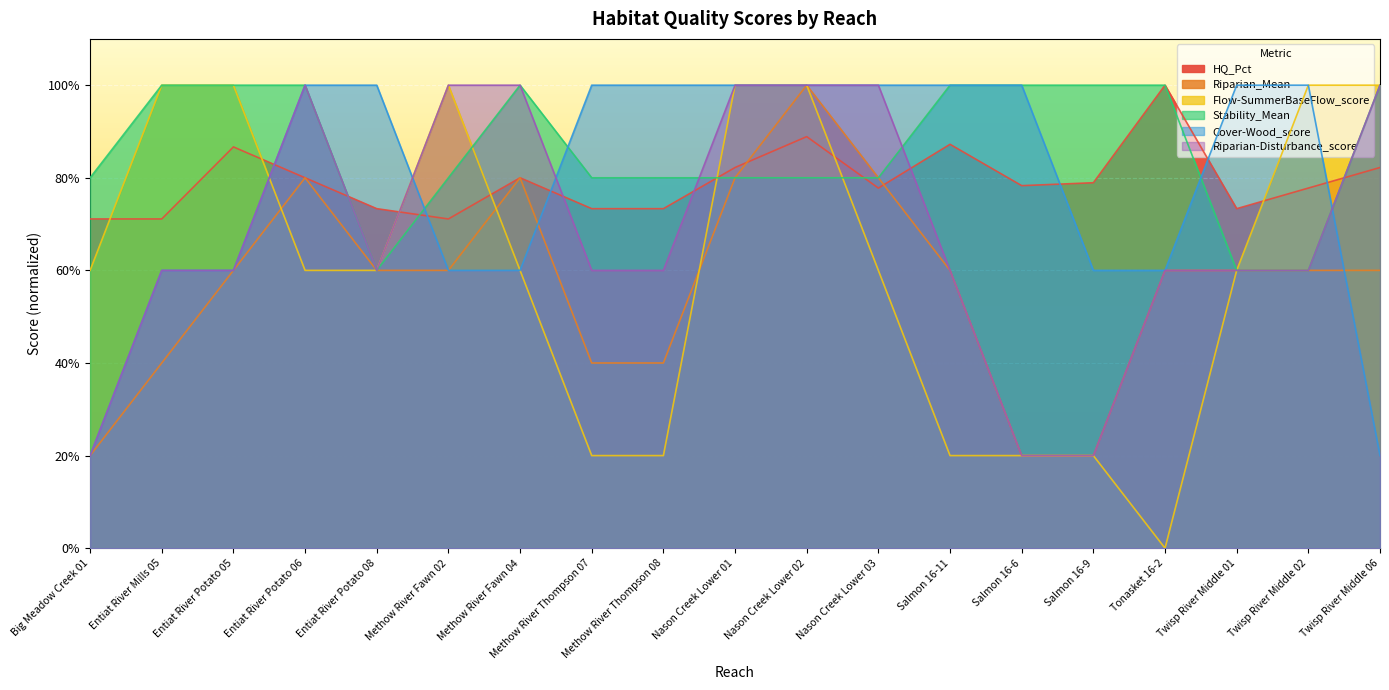

What is the average value of the Cover-Wood_score series?

0.8